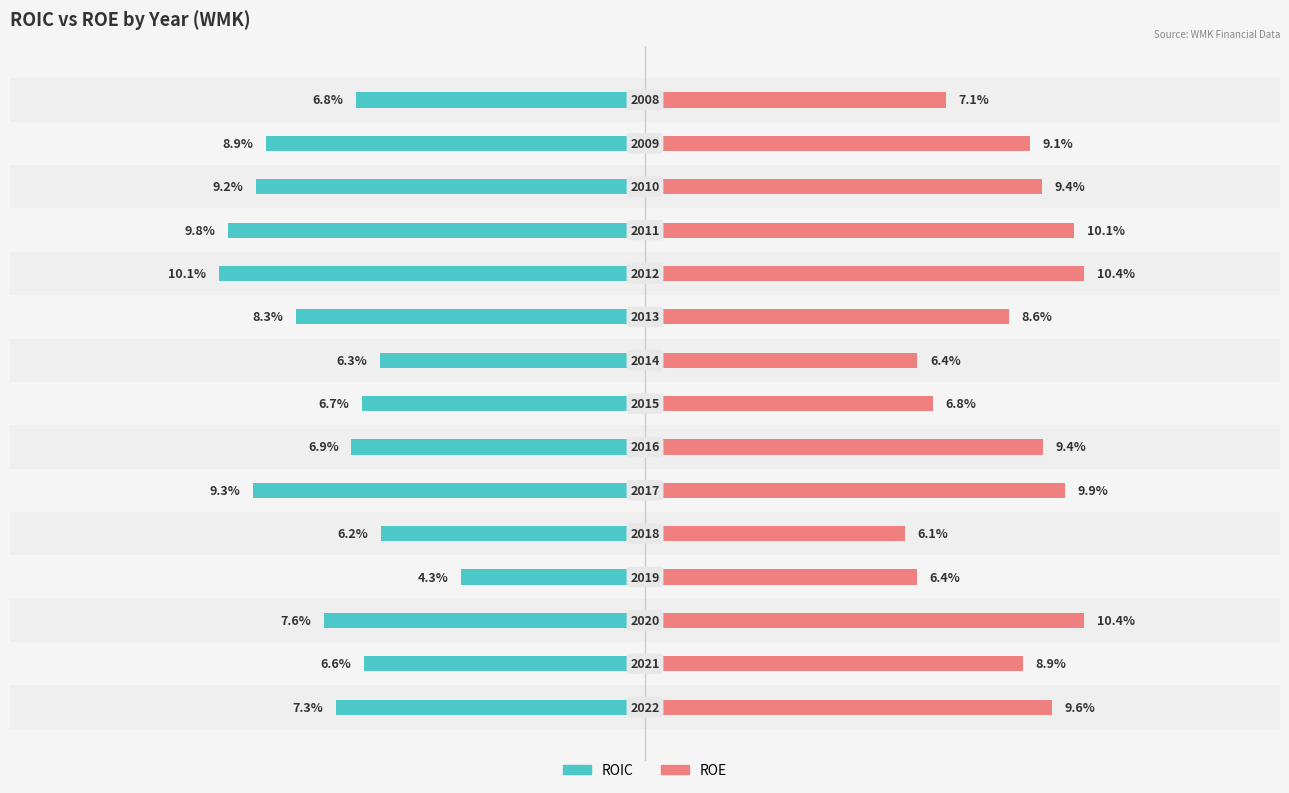

Between 2 and 6, which series saw the biggest shift?

ROE